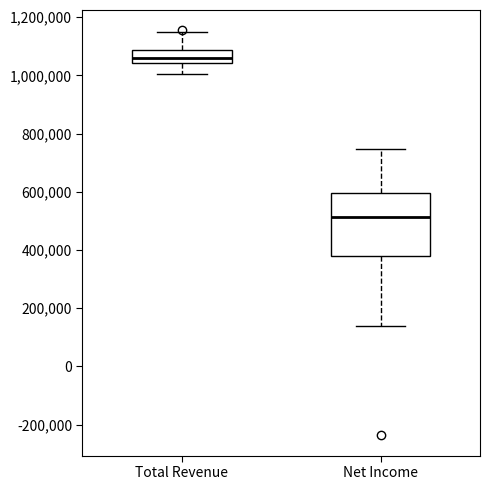

Reading left to right, transcribe this box plot: for each box, give where its median line is, the range the box spans, and where its two whiskers end, as read against the y-axis. The values are not printed on the chart, so give them approximately, as read against the axis.

Total Revenue: median 1060000, box 1040000 to 1080000, whiskers 1000000 to 1160000
Net Income: median 520000, box 380000 to 600000, whiskers 140000 to 740000